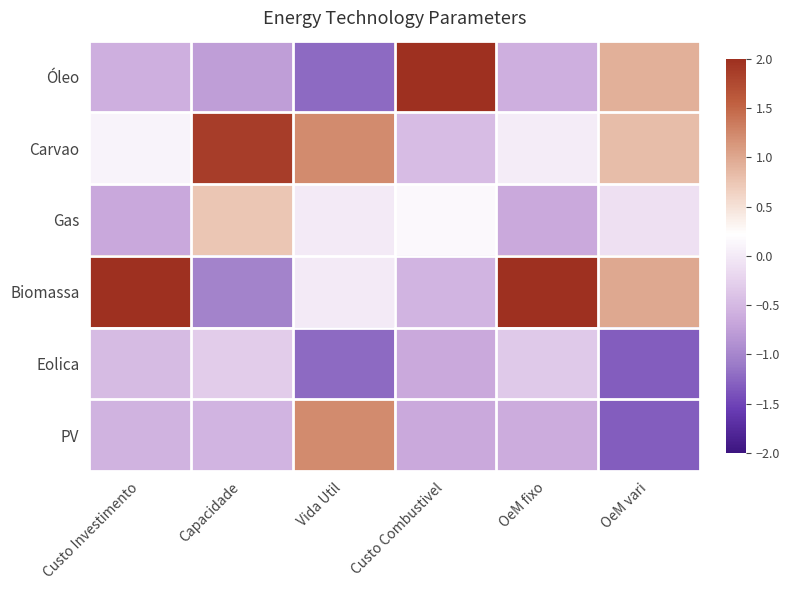

What is the maximum value shown in the chart?

2.2